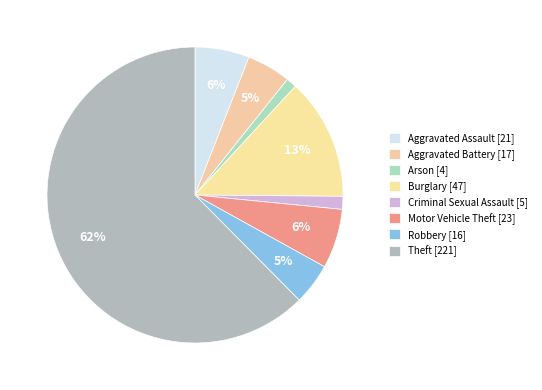

Count the number of slices in the pie.

8